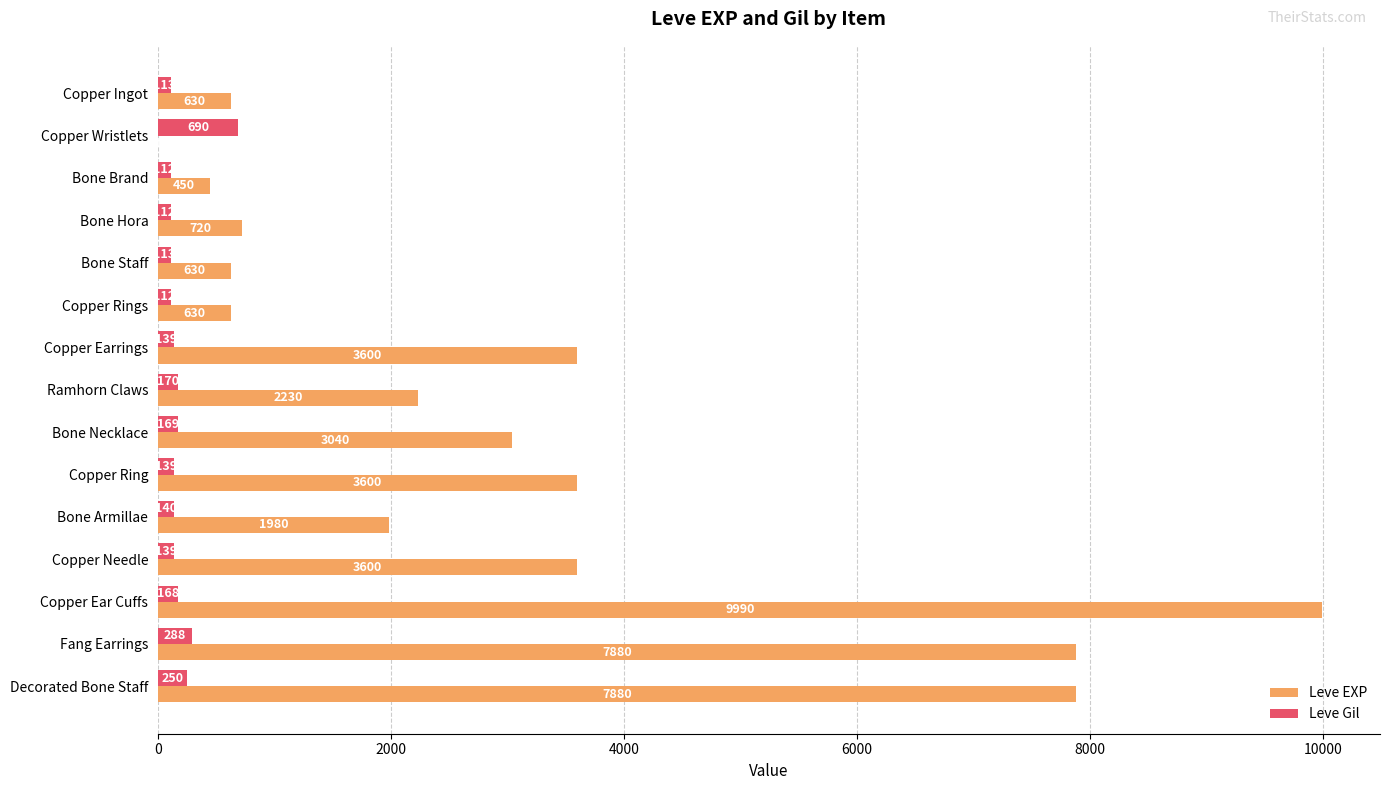

At which category is the sum across all series the highest?

Copper Ear Cuffs